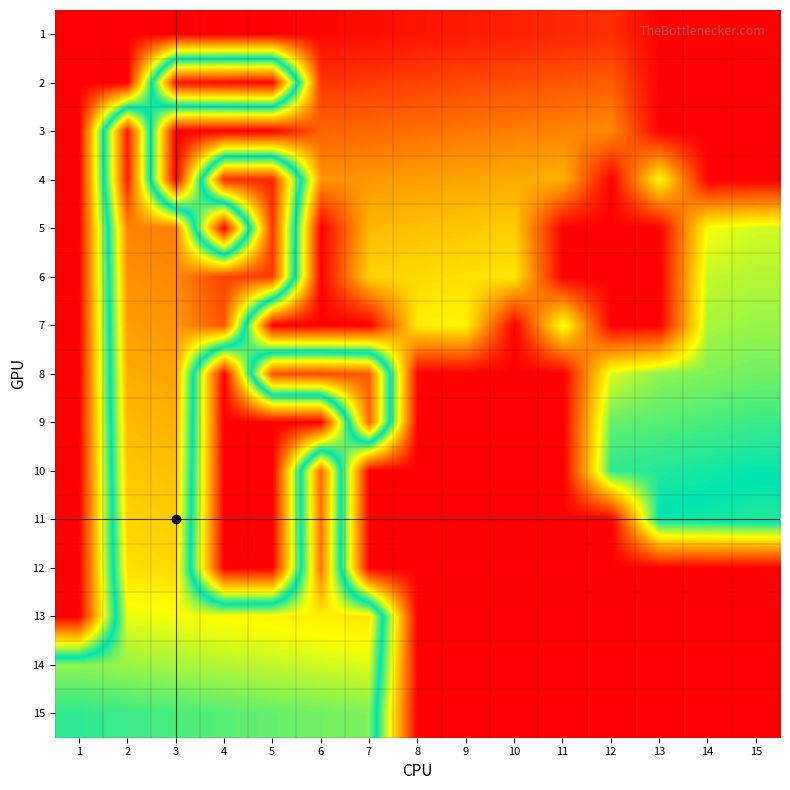

Which series has the largest total across all categories?

8